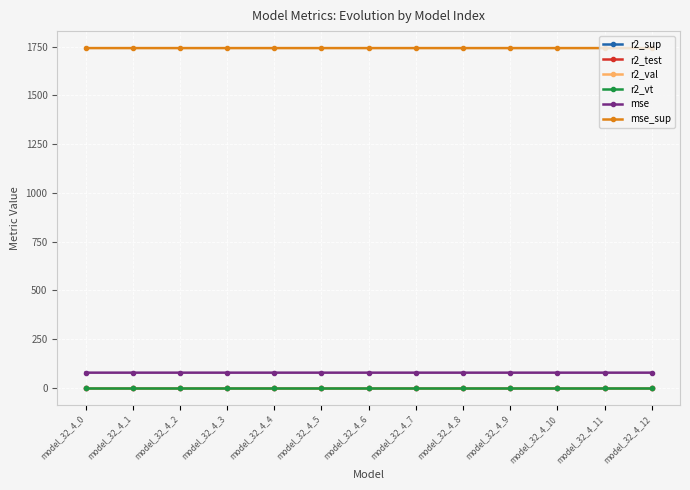

What is the greatest value displayed?

1742.4